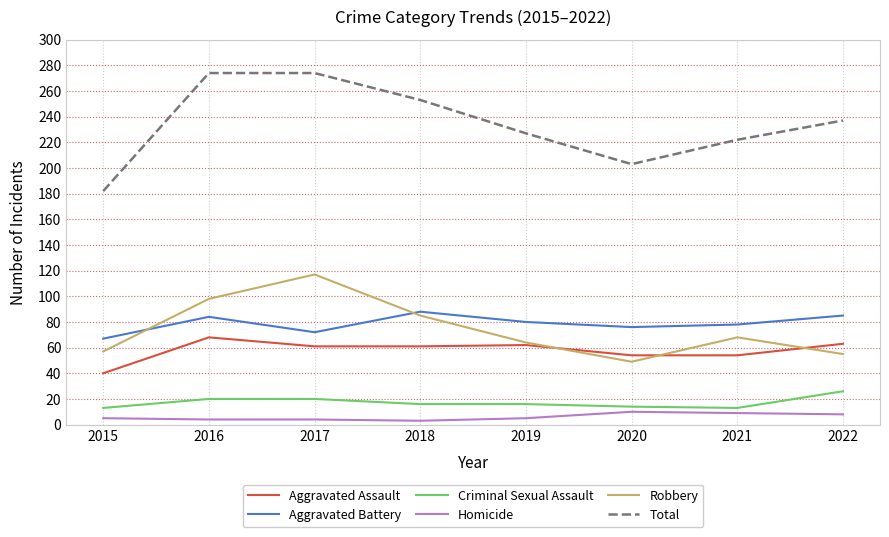

True or false: Aggravated Assault and Total cross at least once.

False